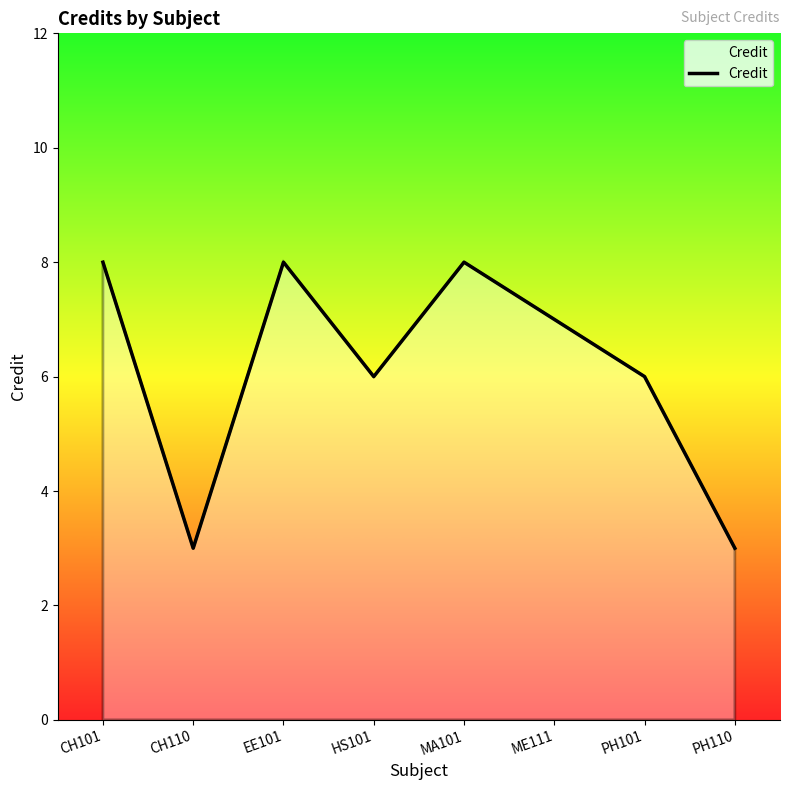

What is the average value?

6